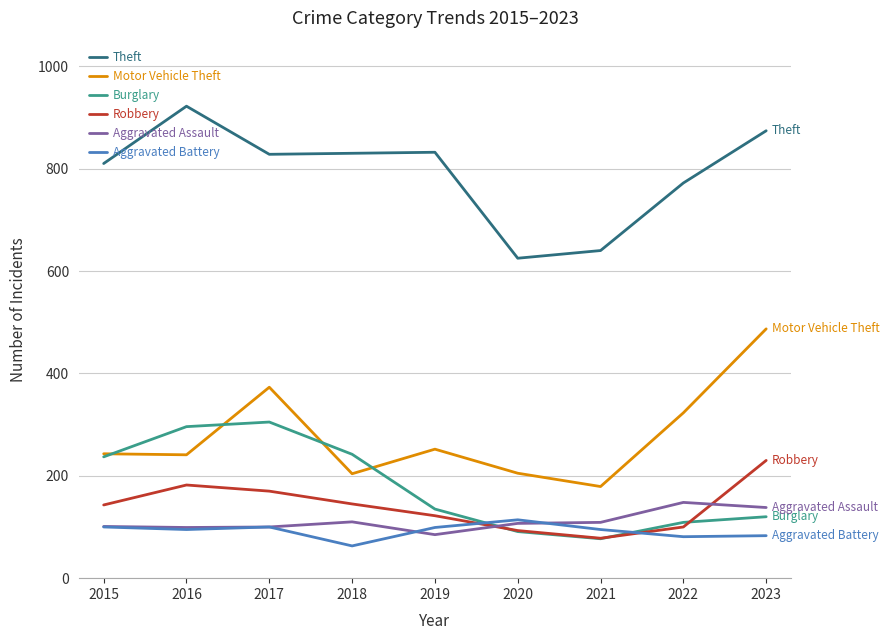

Count the number of data series in this chart.

6